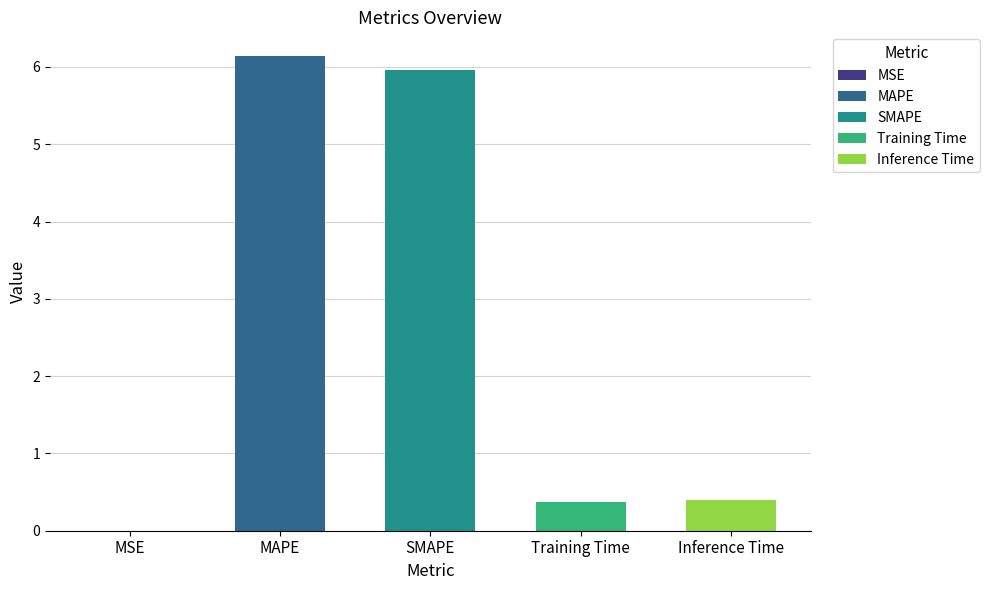

Reading left to right, what are all the values shown in this chart?

0.0	6.1	6.0	0.4	0.4